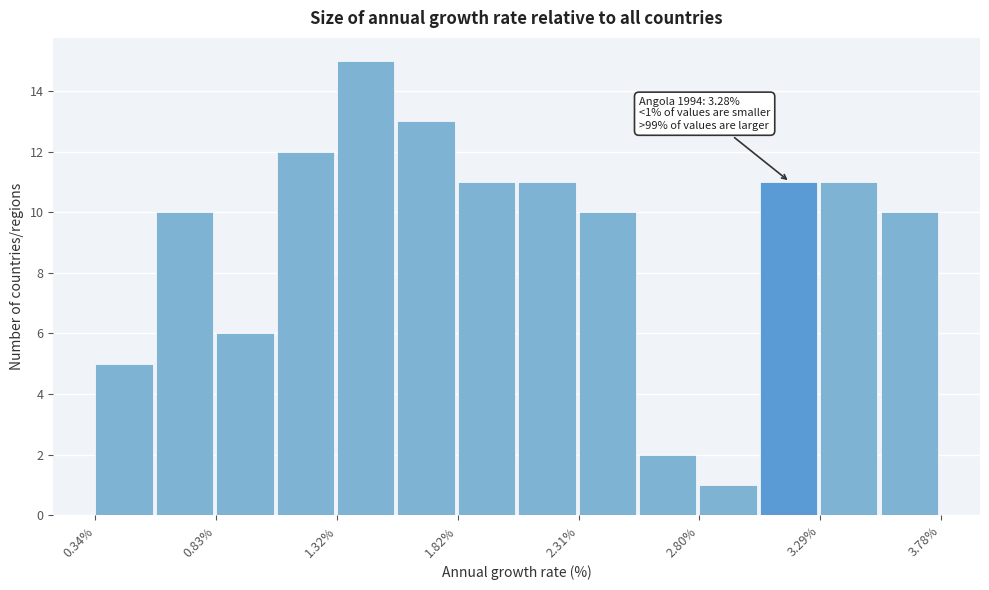

Which range on the x-axis has the tallest bar?

1.30 to 1.55